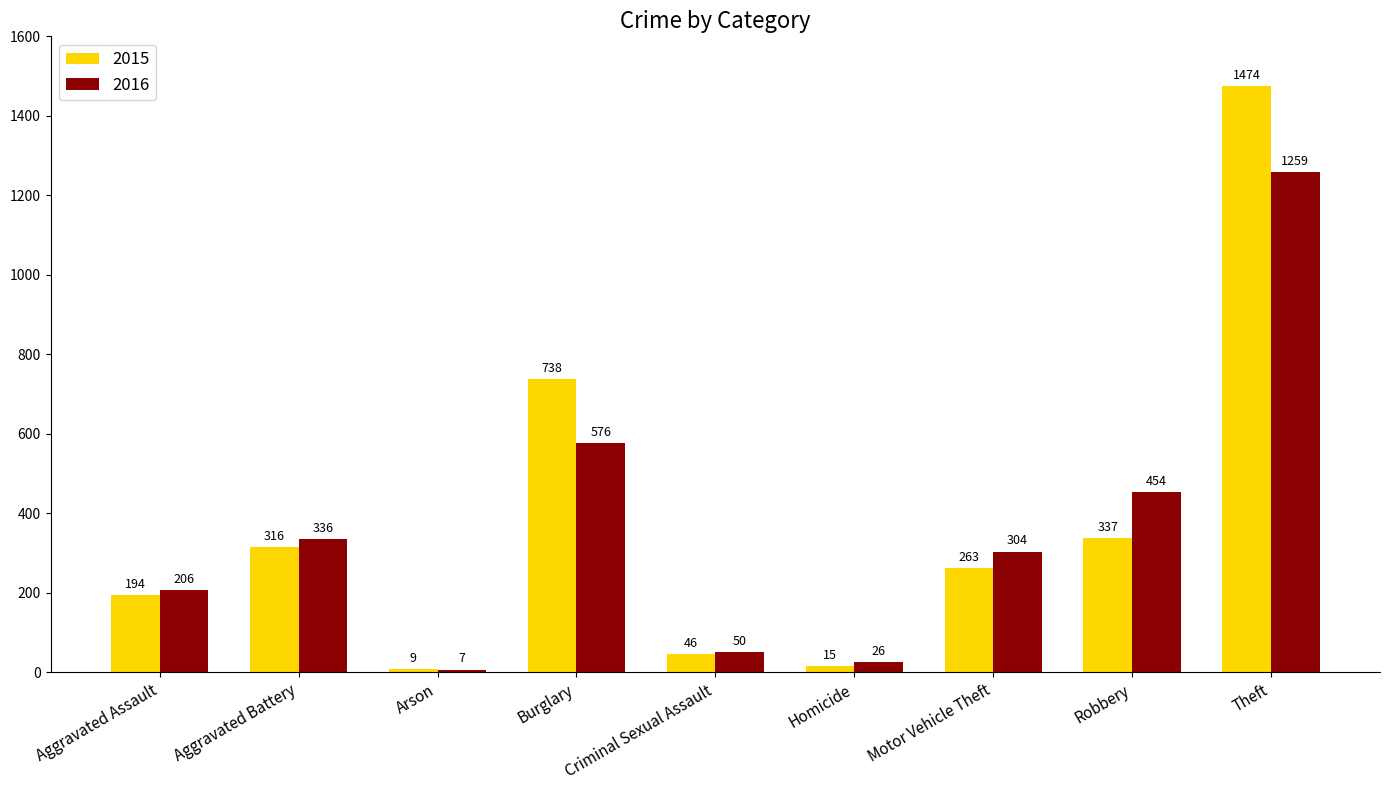

Which series changed the most between Arson and Theft?

2015